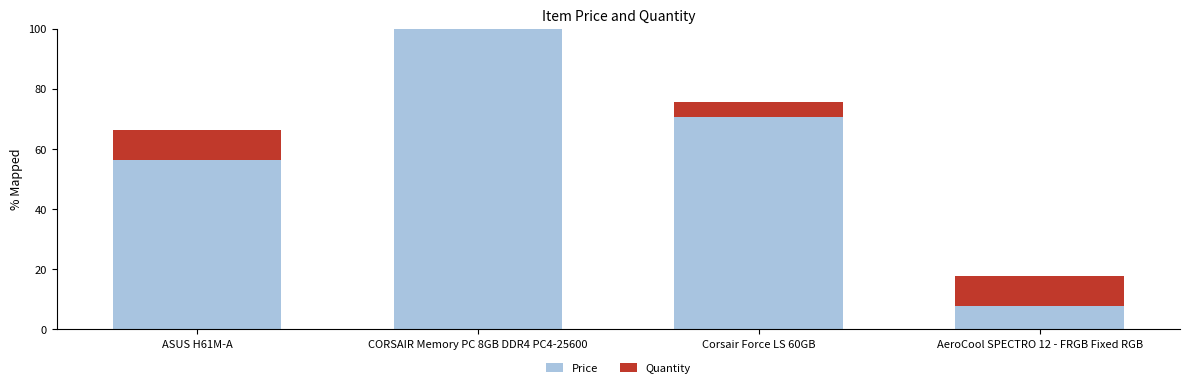

At which category is the sum across all series the highest?

CORSAIR Memory PC 8GB DDR4 PC4-25600